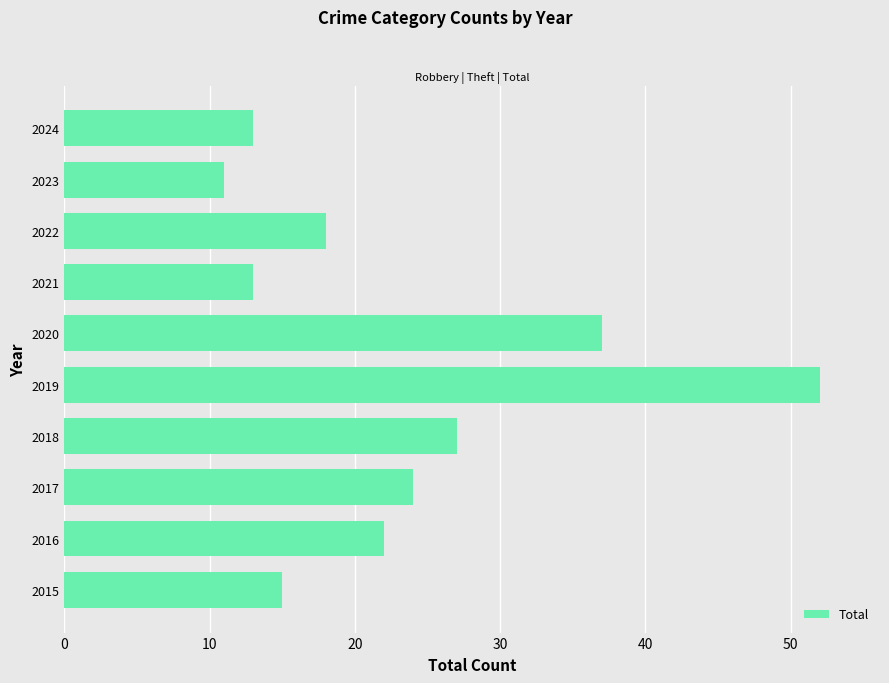

Are the bars grouped side by side (vs. stacked)?

No